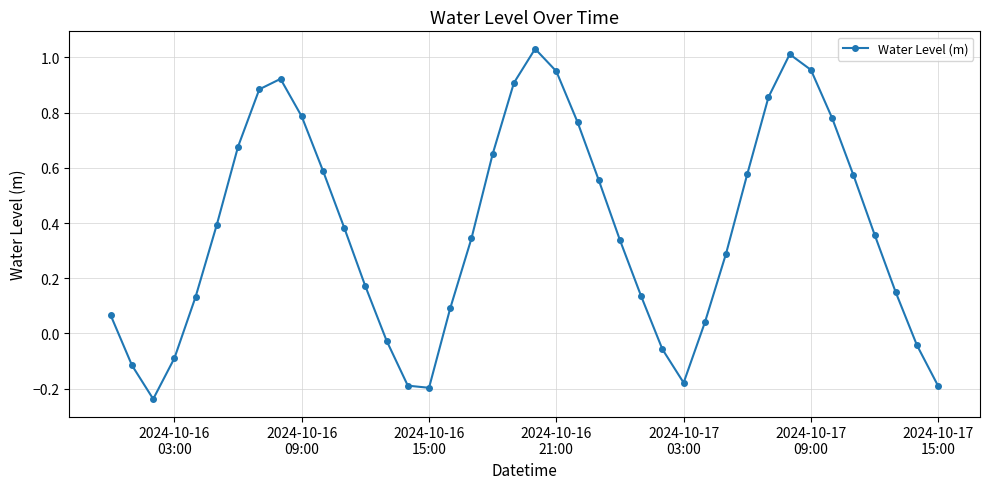

How many interior local peaks (higher than both neighbors) does the data have?

3